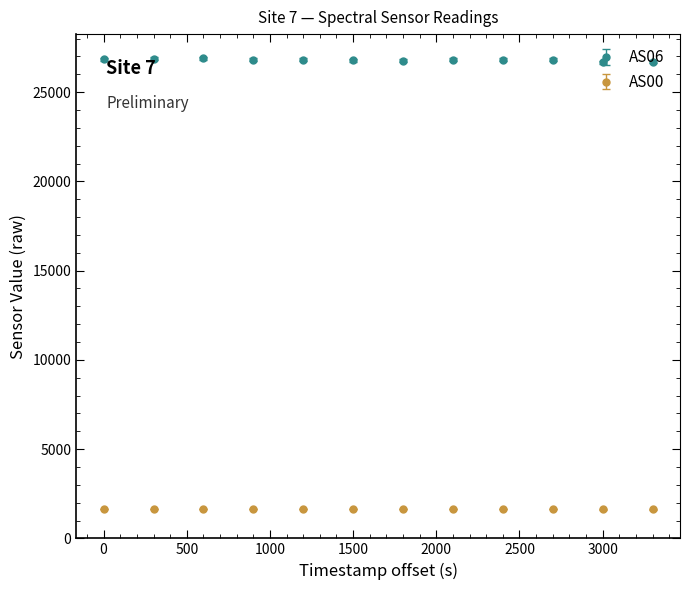

Which series has the widest spread of values?

AS06